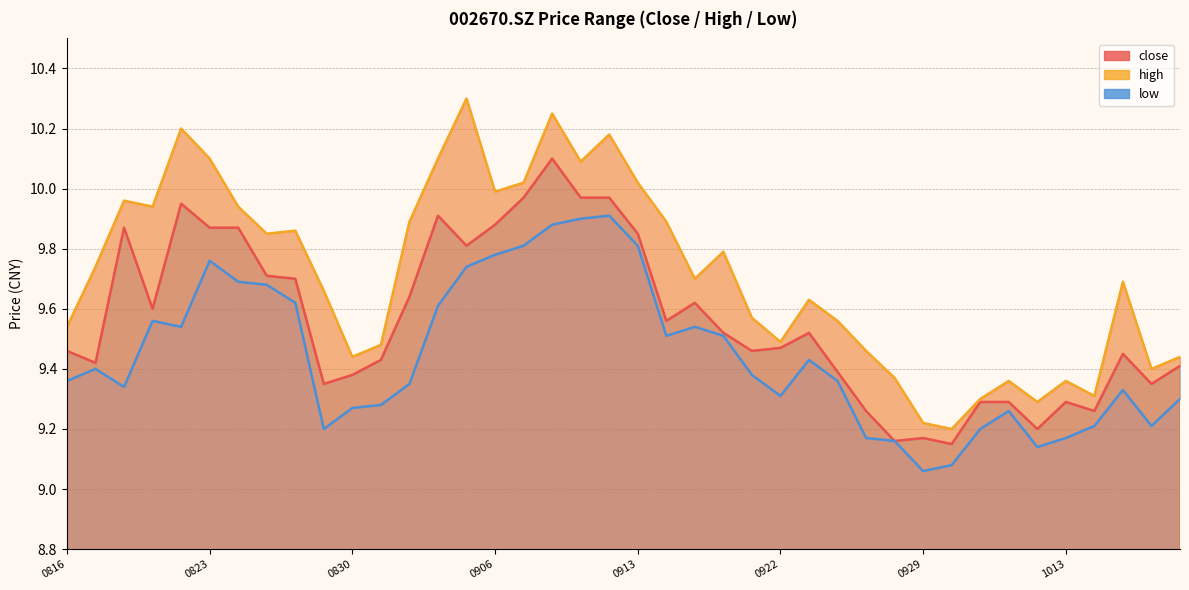

How many series are shown in this chart?

3